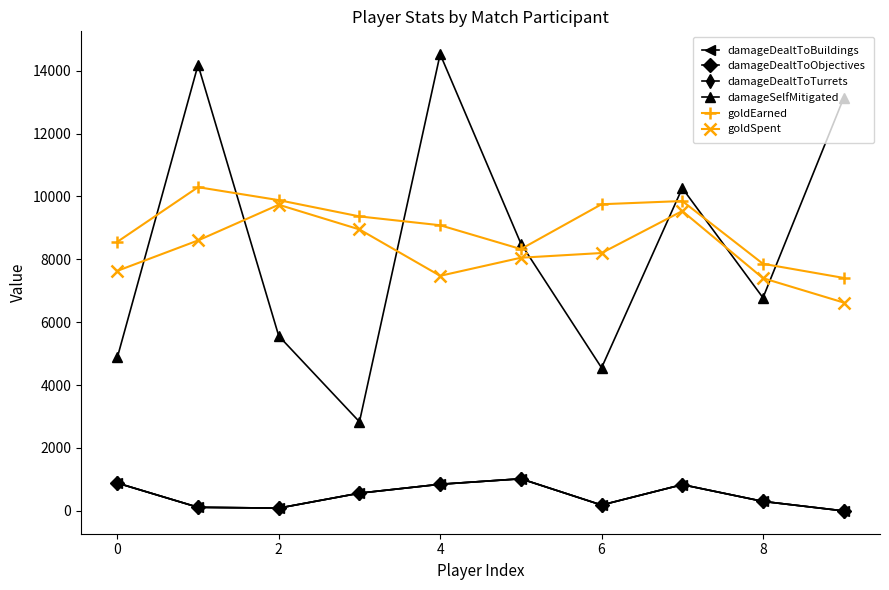

What is the difference between the maximum and minimum values in the goldEarned series?

2886